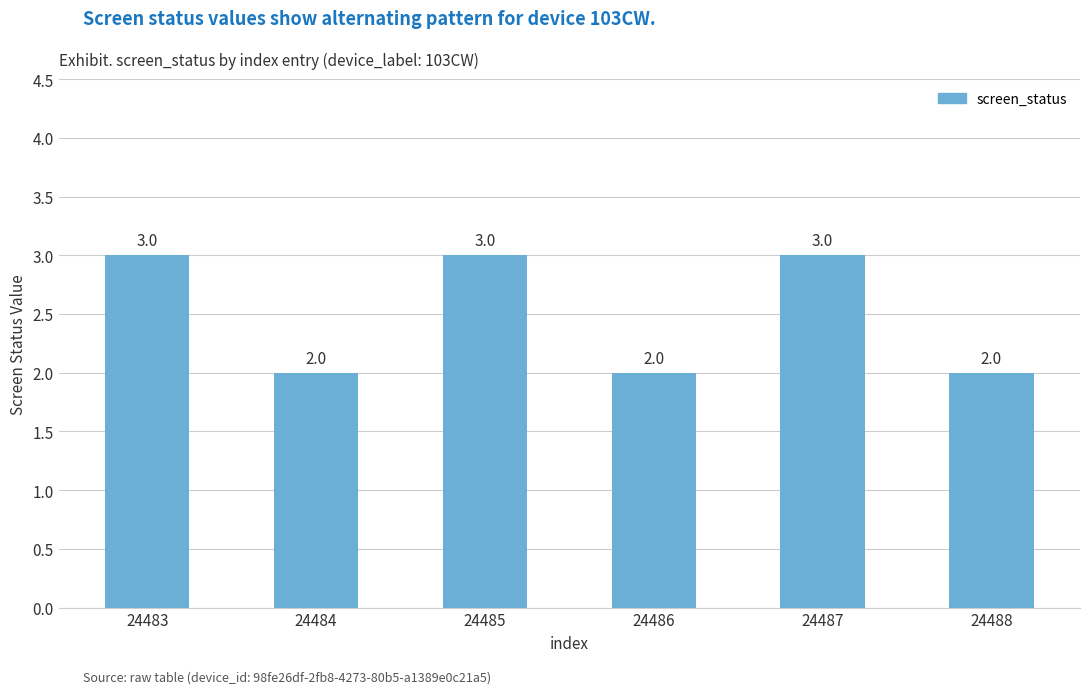

Count the values in the range 2 to 3.

6